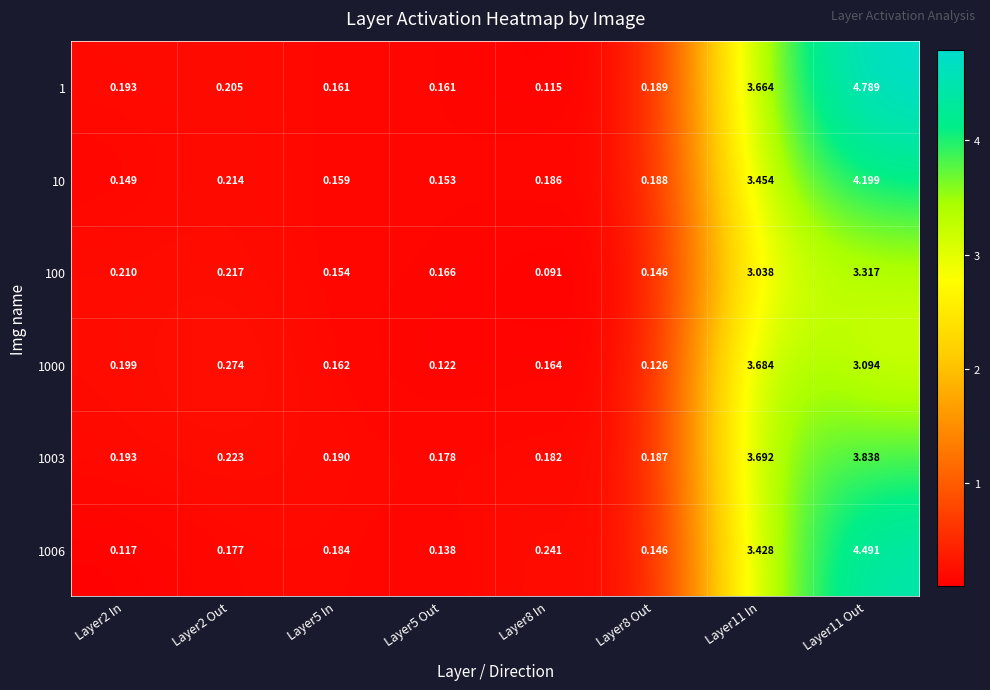

Which series has the largest total across all categories?

1